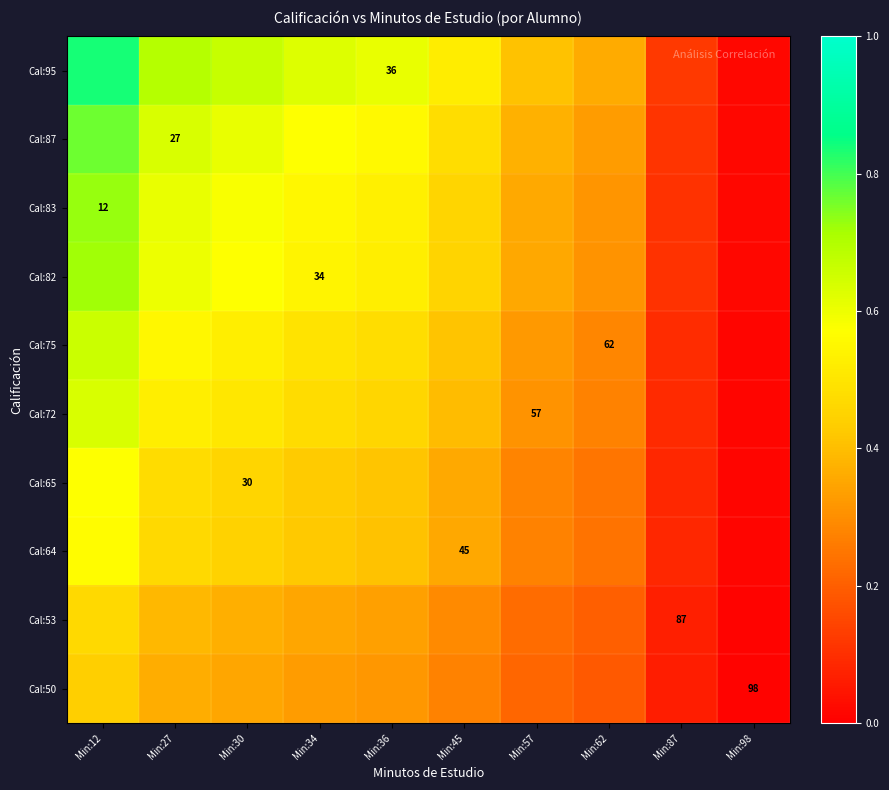

The Cal:72 series shows 0.5 at Min:34. True or false?

True